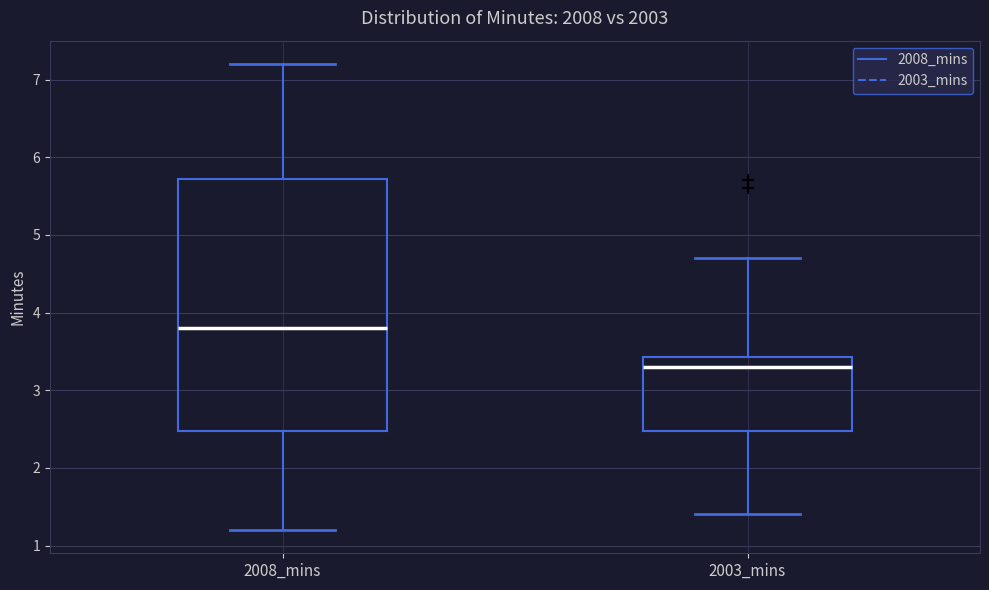

Which box is the tallest, from its lower edge to its upper edge?

2008_mins